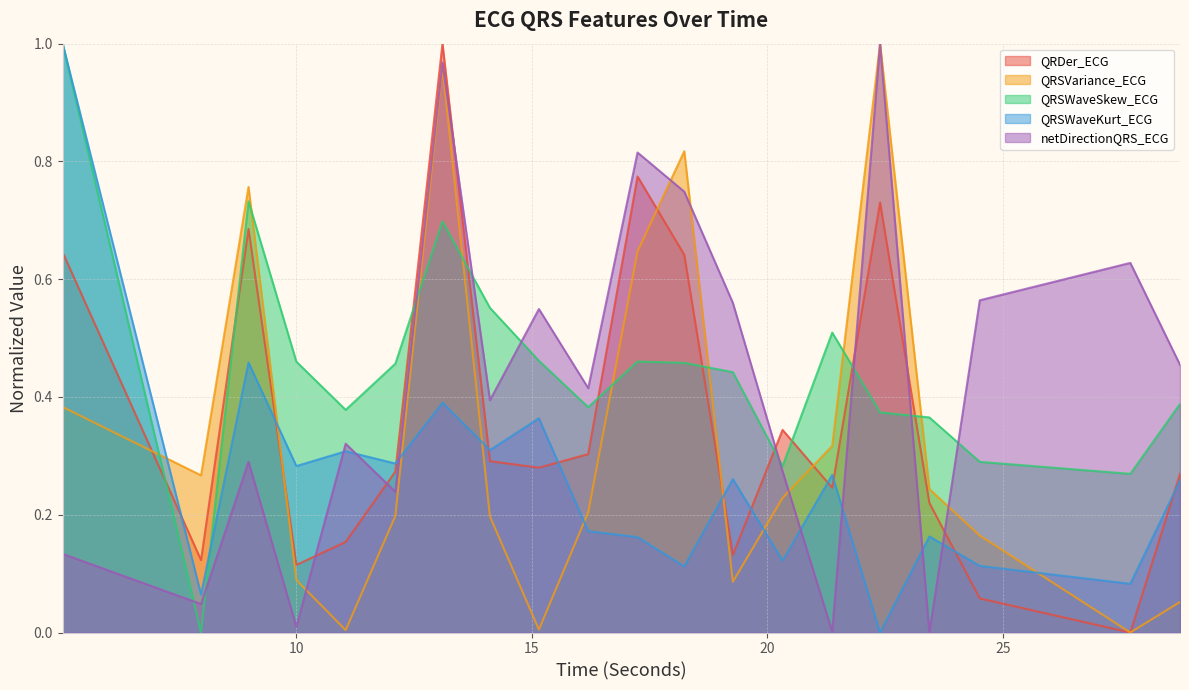

Which series has the largest range (max minus min)?

QRDer_ECG